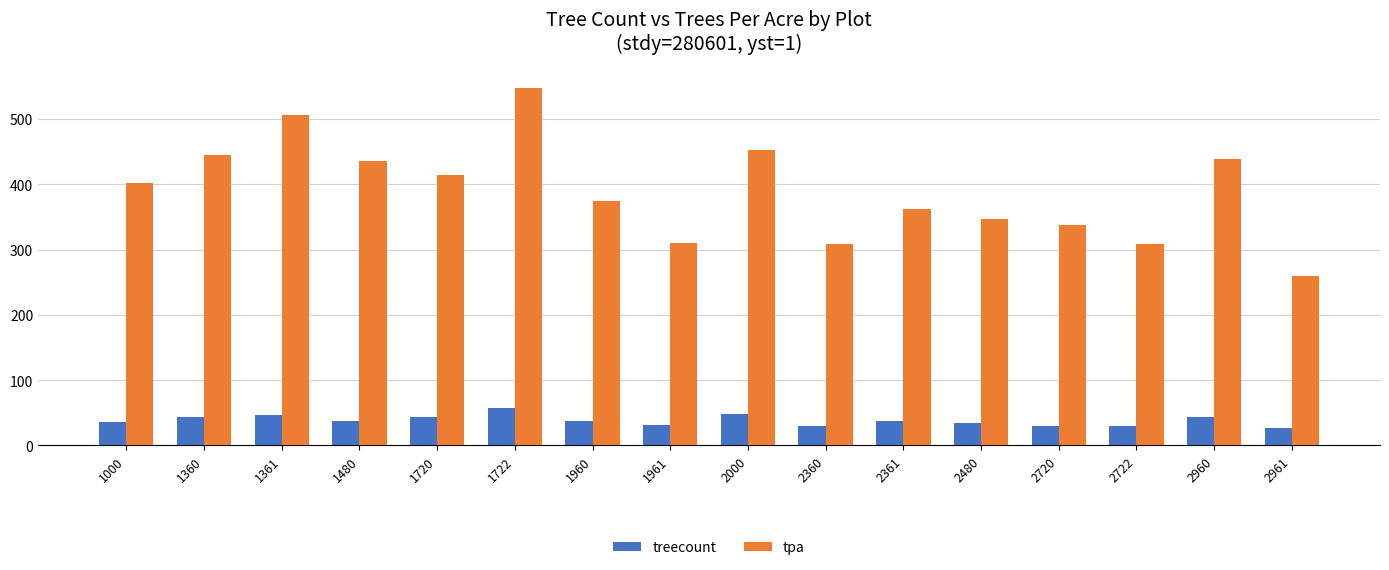

At how many categories does at least one series exceed 219?

16